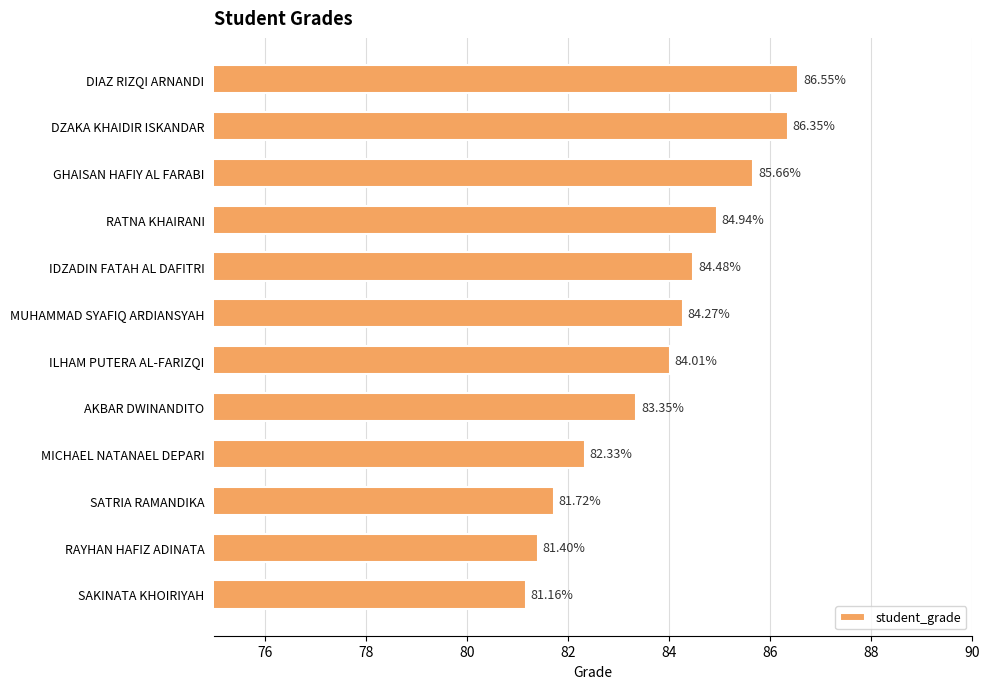

What is the ratio of the value at RATNA KHAIRANI to the value at DZAKA KHAIDIR ISKANDAR?

1.0